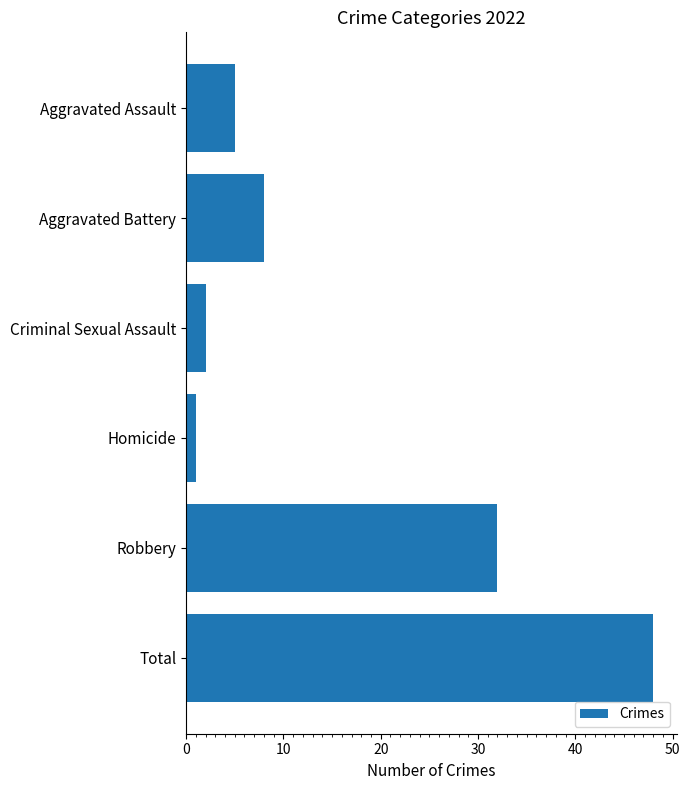

True or false: the data shows 11 at Aggravated Battery.

False